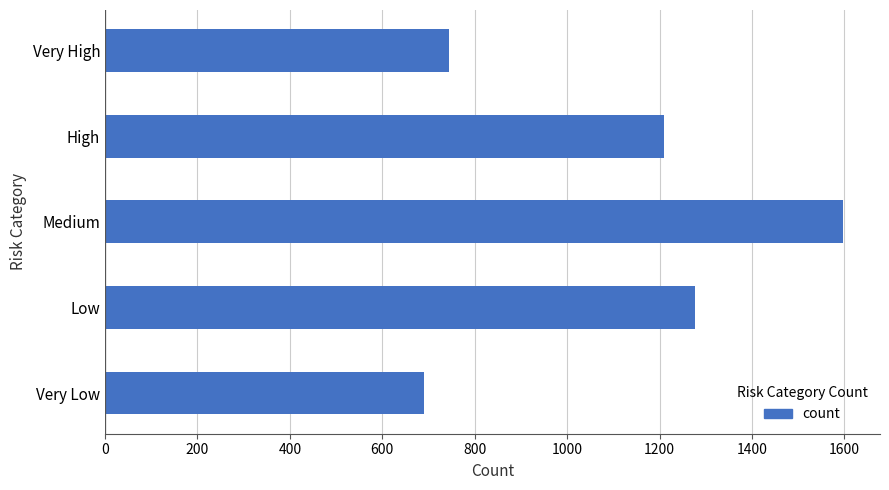

Reading bottom to top, transcribe all the data shown in this chart.

Very Low=690	Low=1277	Medium=1597	High=1209	Very High=745